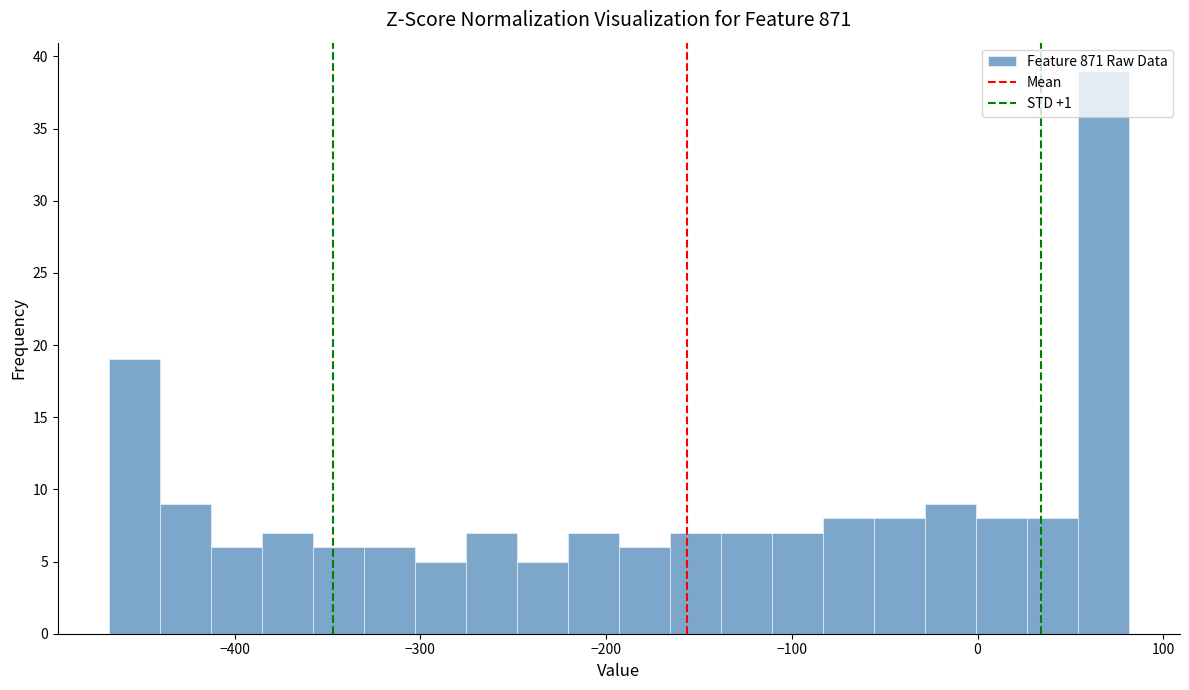

Read against the x-axis, roughly where is the centre of the tallest bar?

70